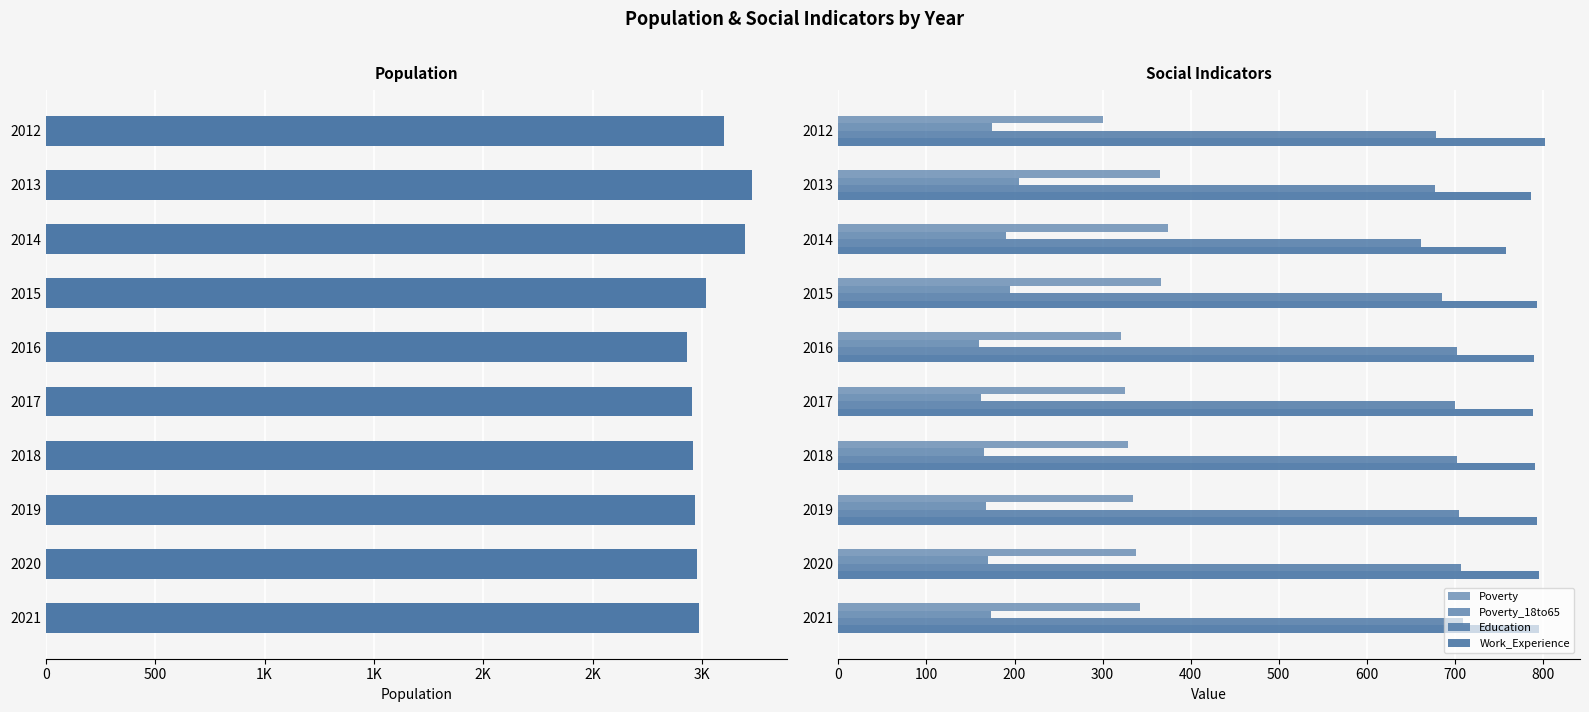

How many groups of bars are there?

10